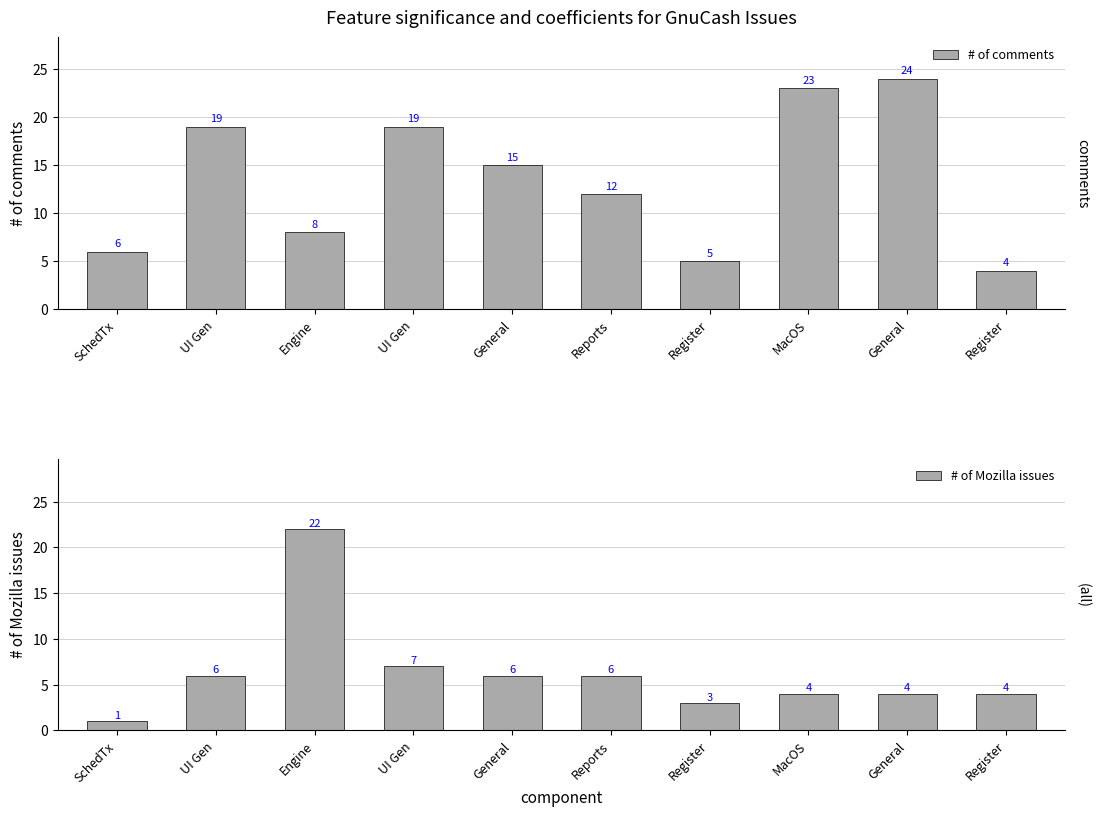

Between Register and Engine, which is larger?

Engine